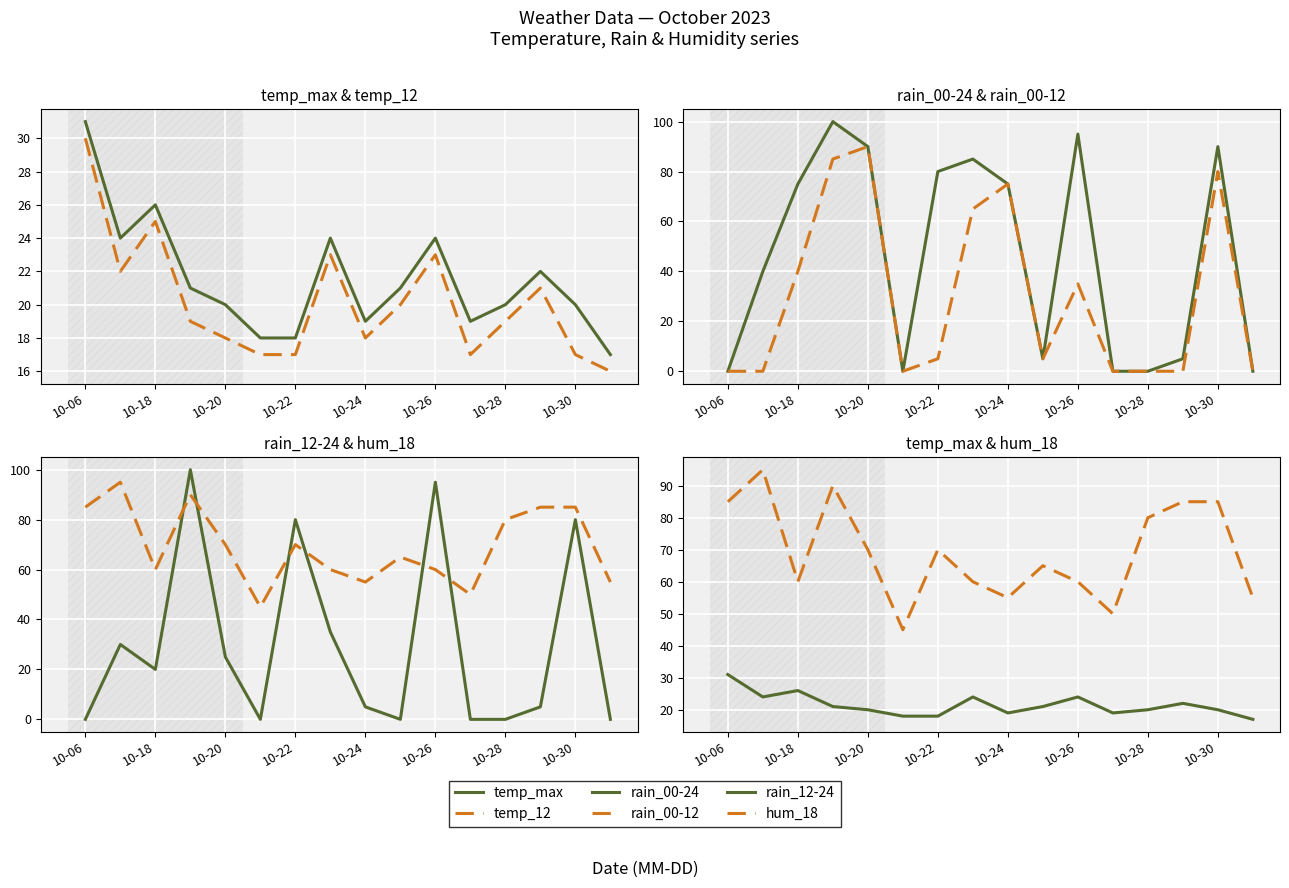

True or false: temp_max and rain_00-24 intersect in this chart.

True